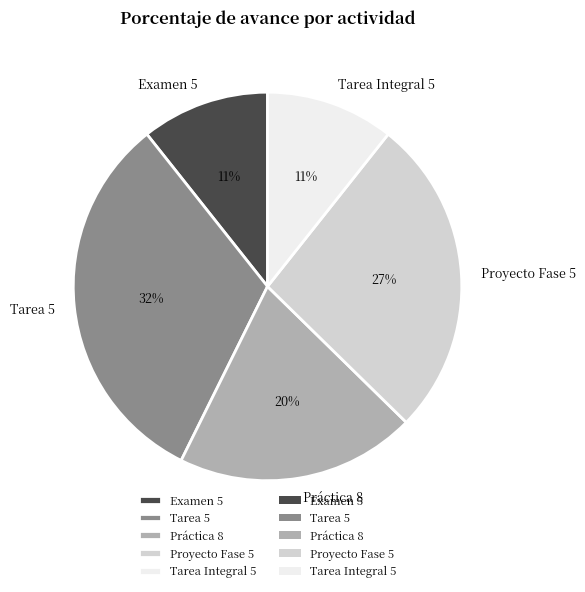

To the nearest percent, what portion does Tarea 5 represent?

32%